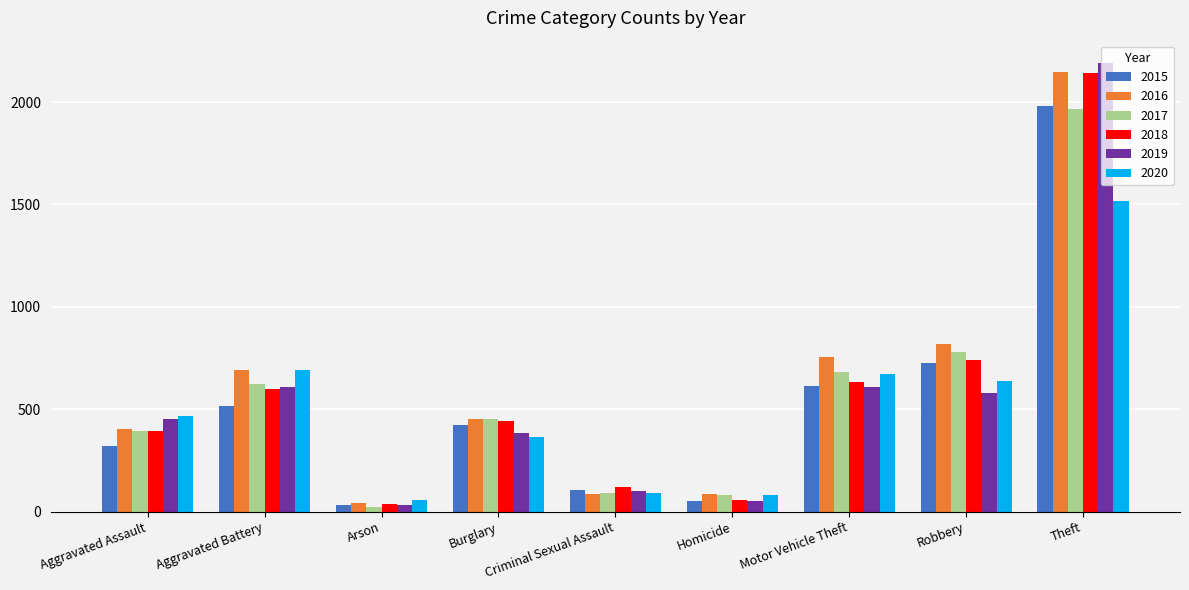

What is the minimum value for 2016?

40